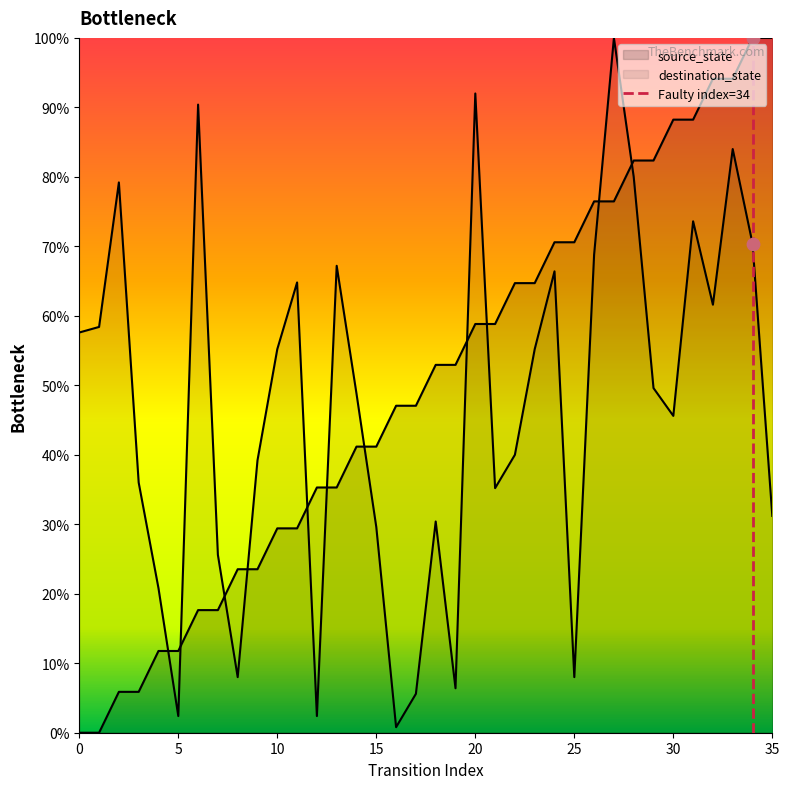

Which series has the largest Y range (max minus min)?

source_state